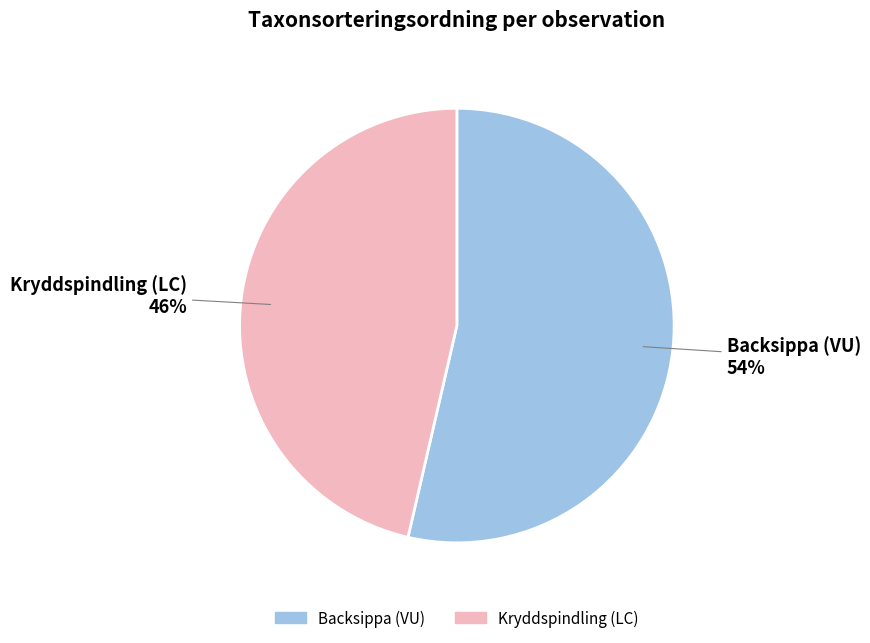

Is there a majority slice in this chart?

Yes